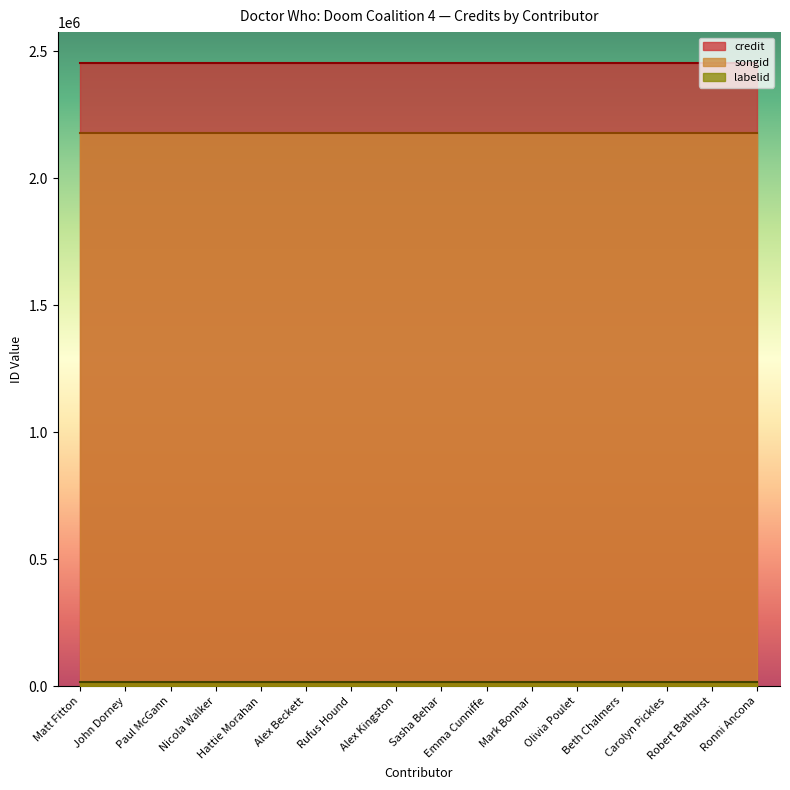

What is the minimum value for credit?

2453272